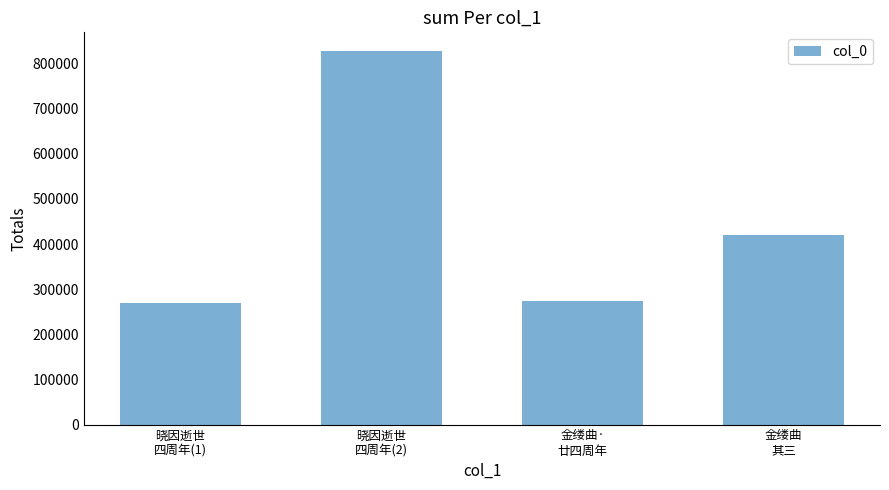

What is the value of the 3rd bar from the left?

273296